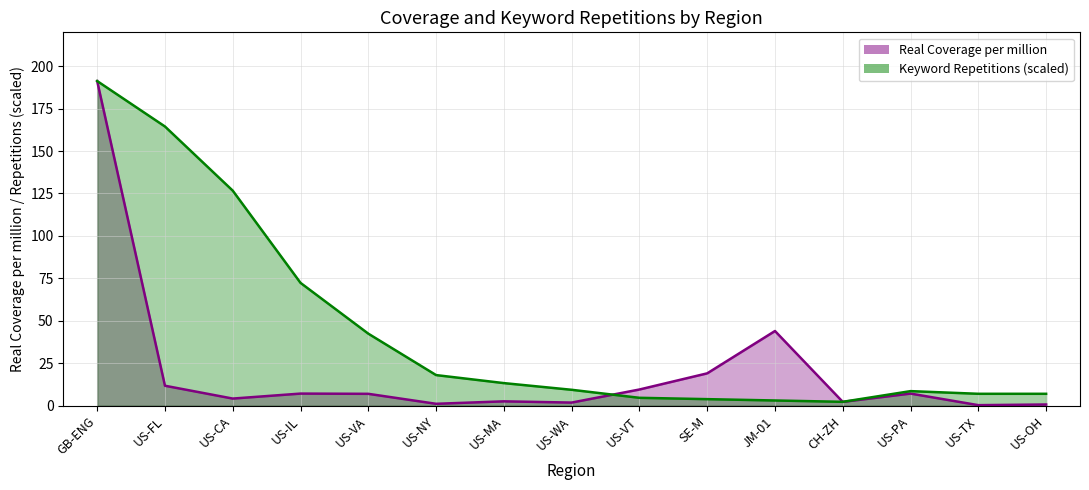

What is the minimum value shown in the chart?

0.4